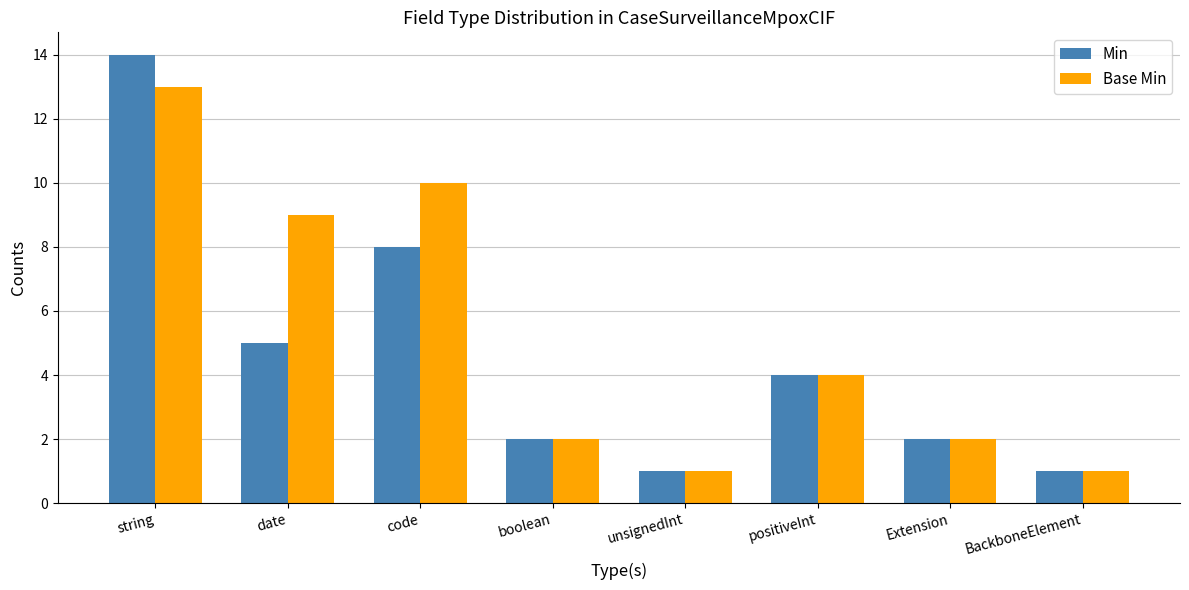

Reading right to left, transcribe all the data shown in this chart.

Min: 1	2	4	1	2	8	5	14
Base Min: 1	2	4	1	2	10	9	13